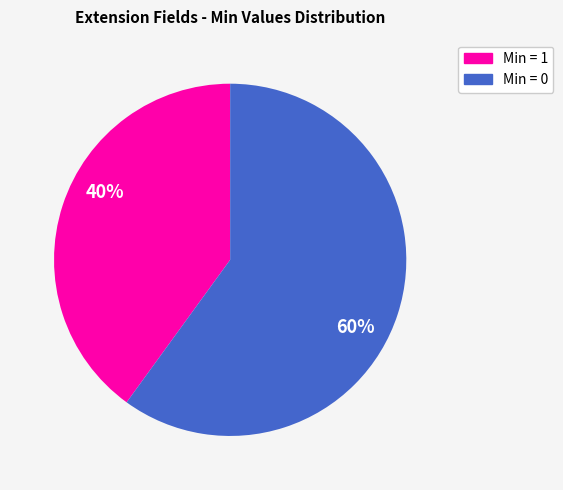

To the nearest percent, what is the difference between the largest and smallest slice percentages?

20%